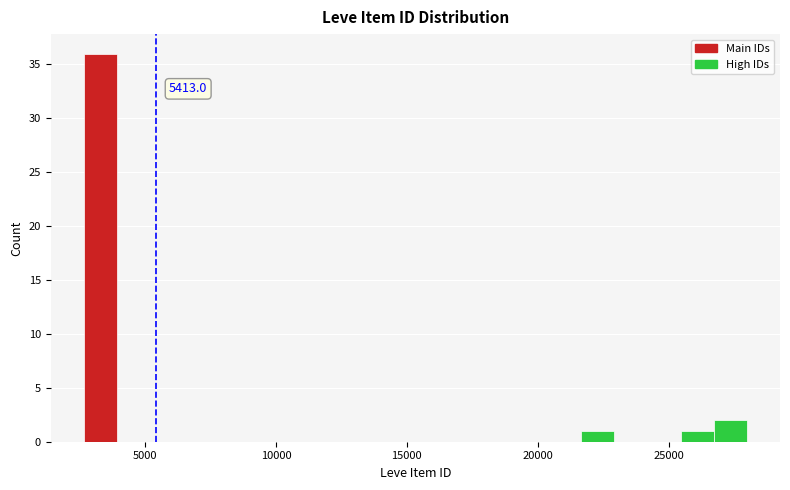

Read against the x-axis, roughly where is the centre of the tallest bar?

3500